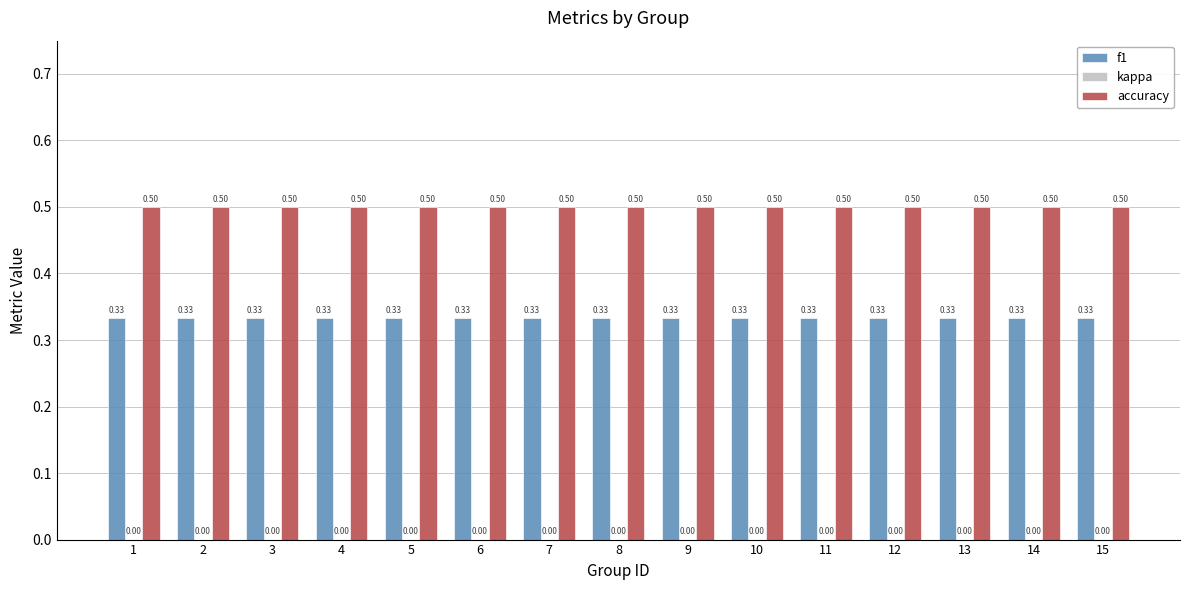

Rank the series at 15 from lowest to highest value.

f1, accuracy